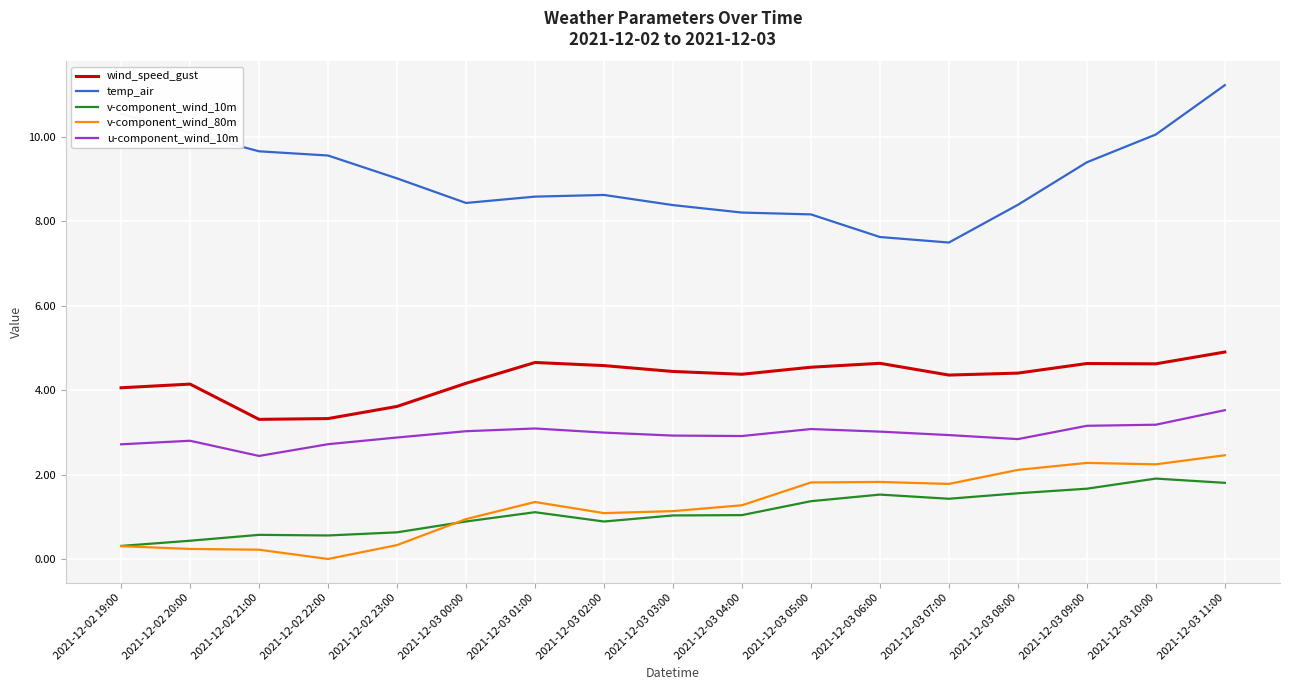

Which series has the widest spread of values?

temp_air